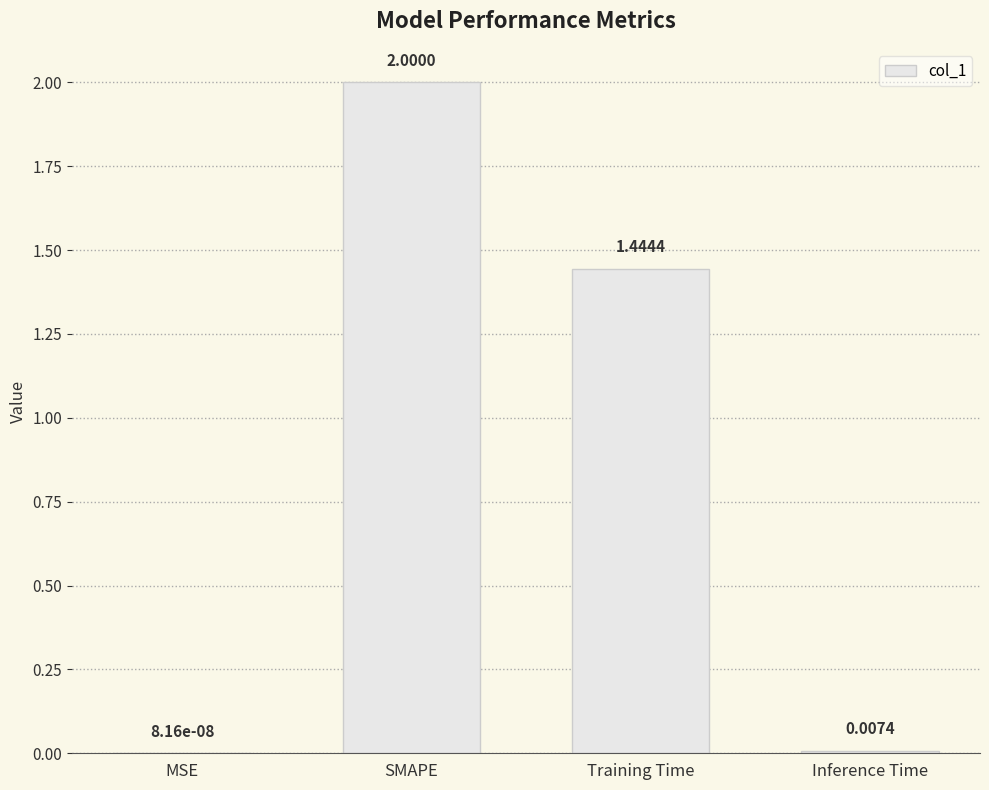

At which label is the value closest to 1?

Training Time